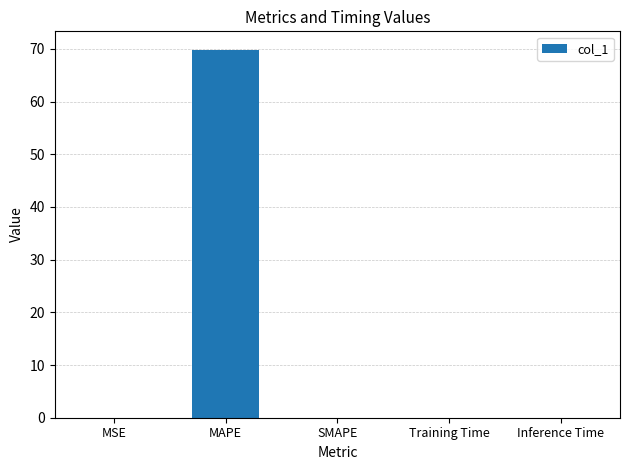

What is the average value?

14.0